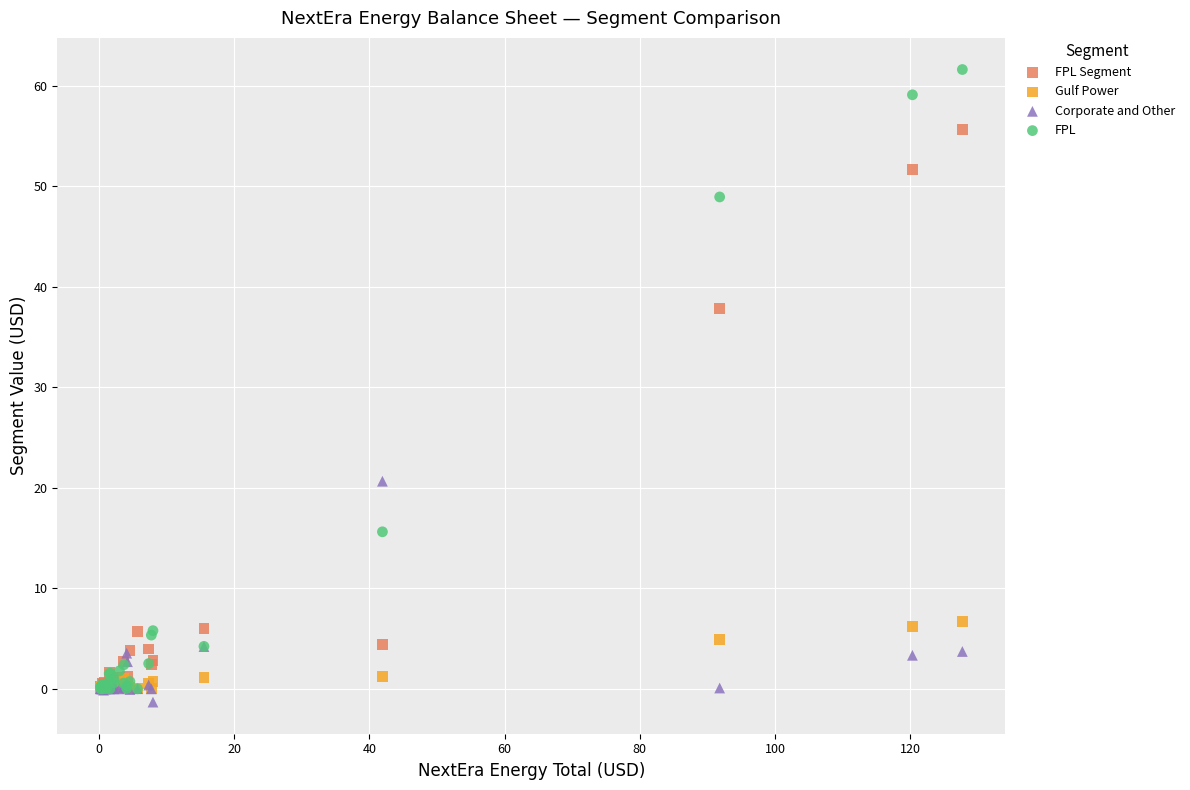

Which series contains the highest Y value?

FPL